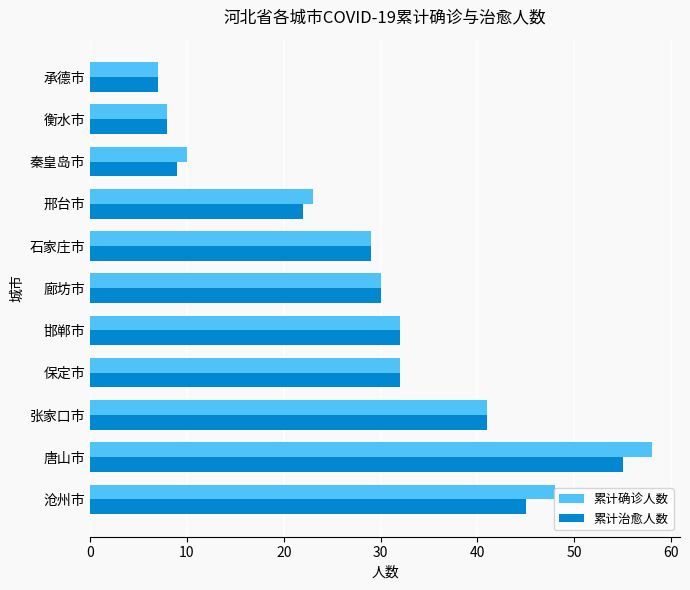

What is the average value of the 累计治愈人数 series?

28